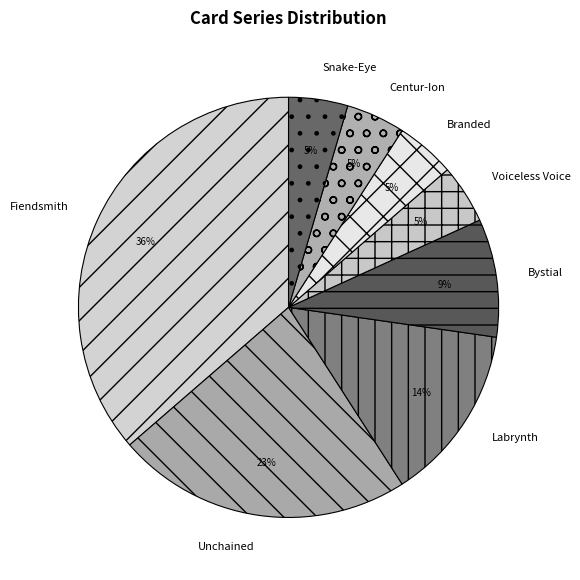

To the nearest percent, what percentage of the pie is Bystial?

9%